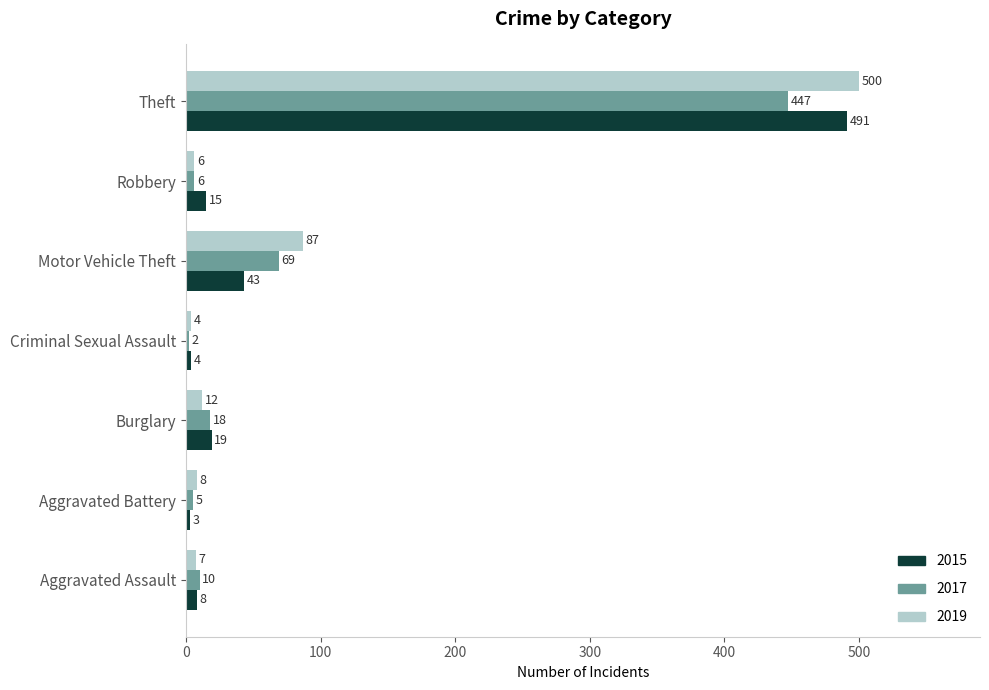

What is the highest value of the 2015 series?

491